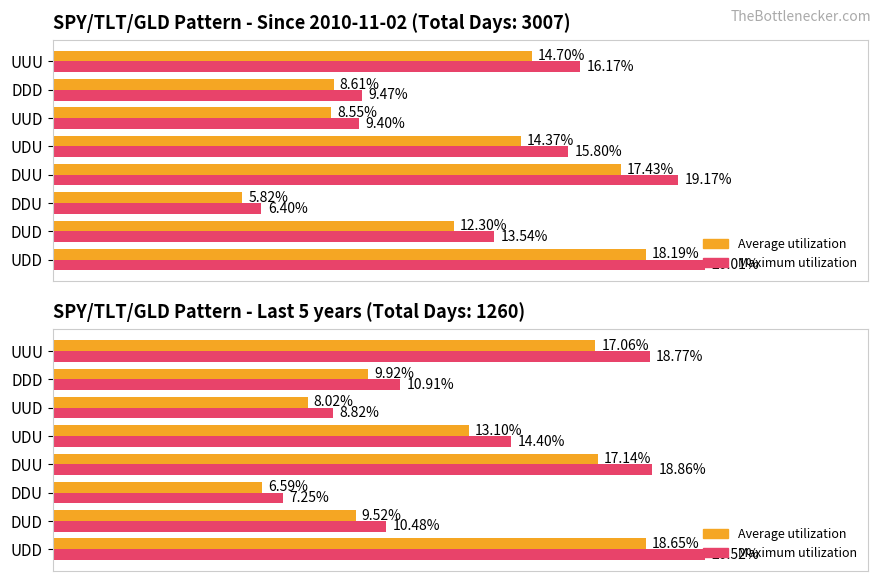

Does the chart contain any negative values?

No